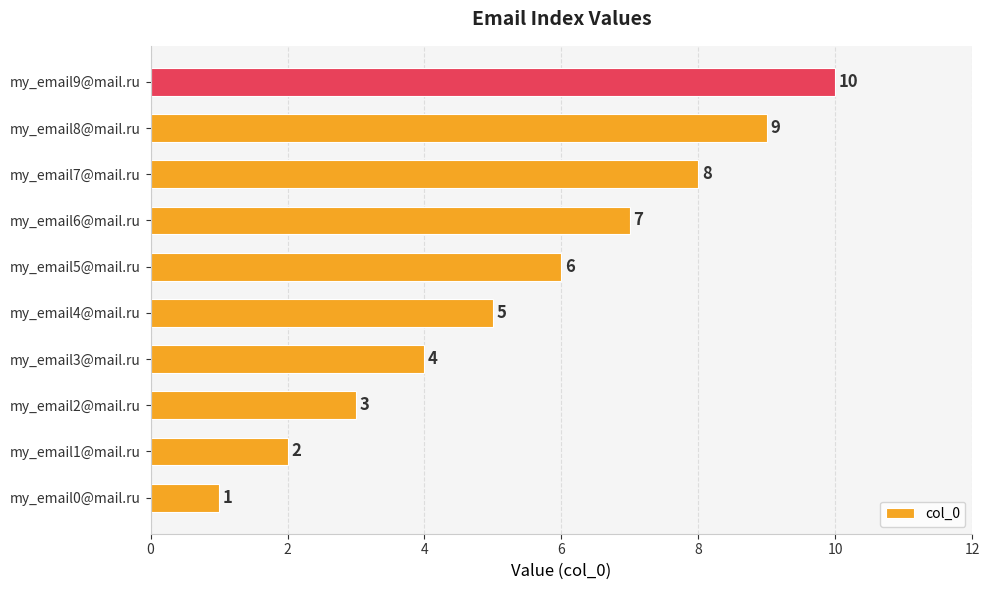

How many values are between 3 and 8?

6